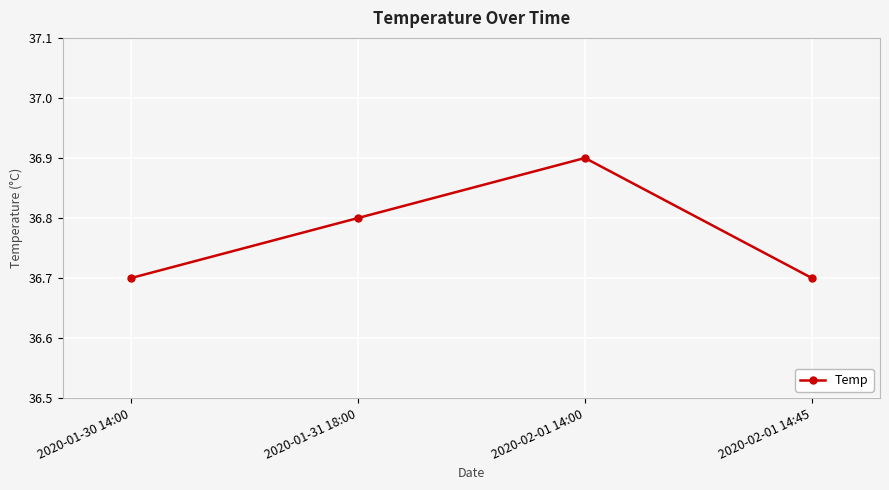

True or false: the data shows 36.7 at 2020-02-01 14:45.

True